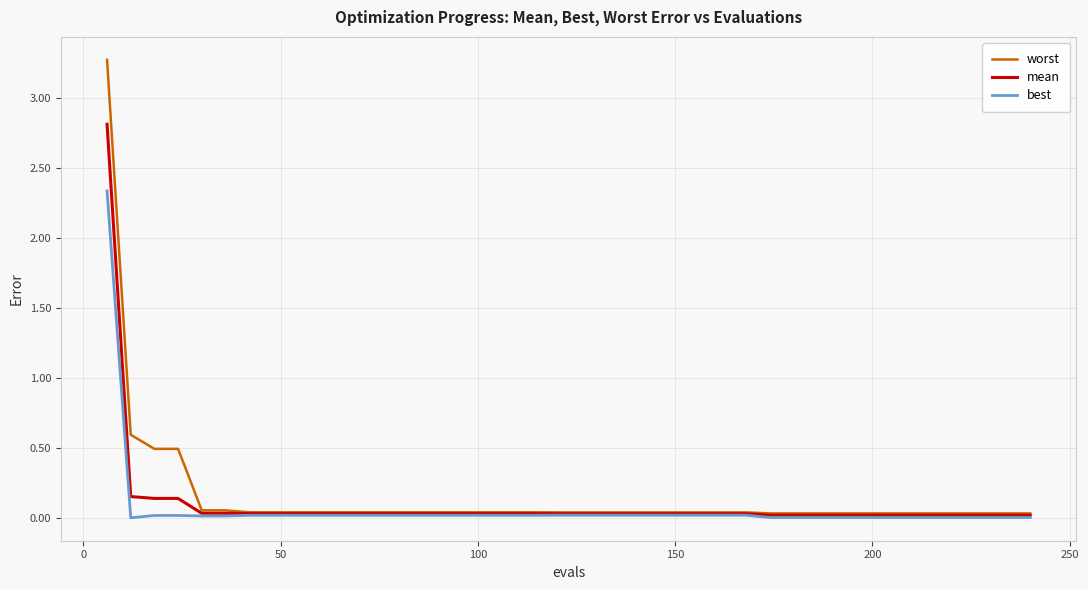

What is the highest value of the worst series?

3.3